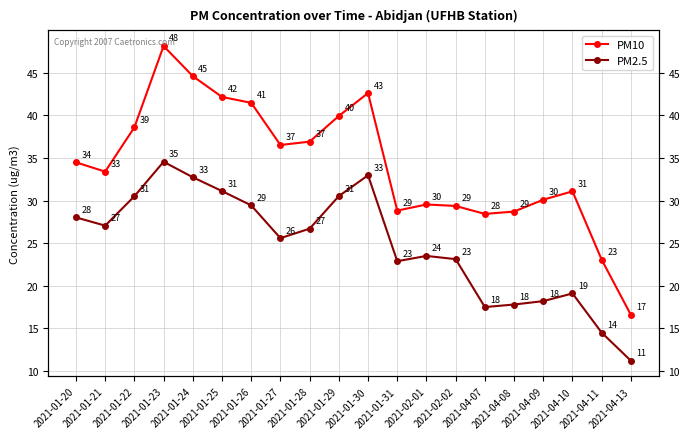

What is the difference between the highest and lowest values at 2021-01-29?

9.4